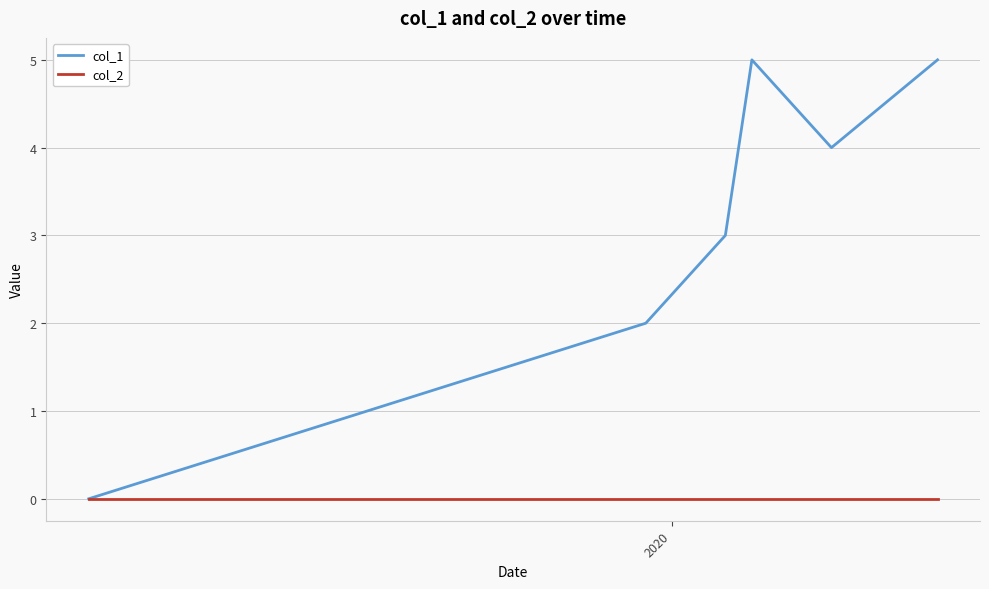

What is the maximum value shown in the chart?

5